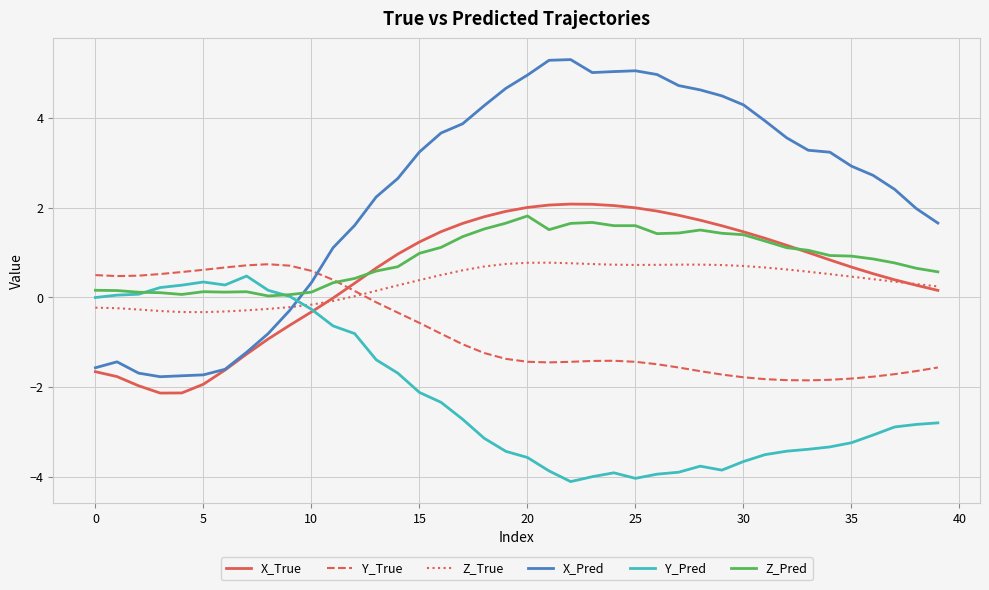

What are all the series names shown in the legend?

X_True, Y_True, Z_True, X_Pred, Y_Pred, Z_Pred